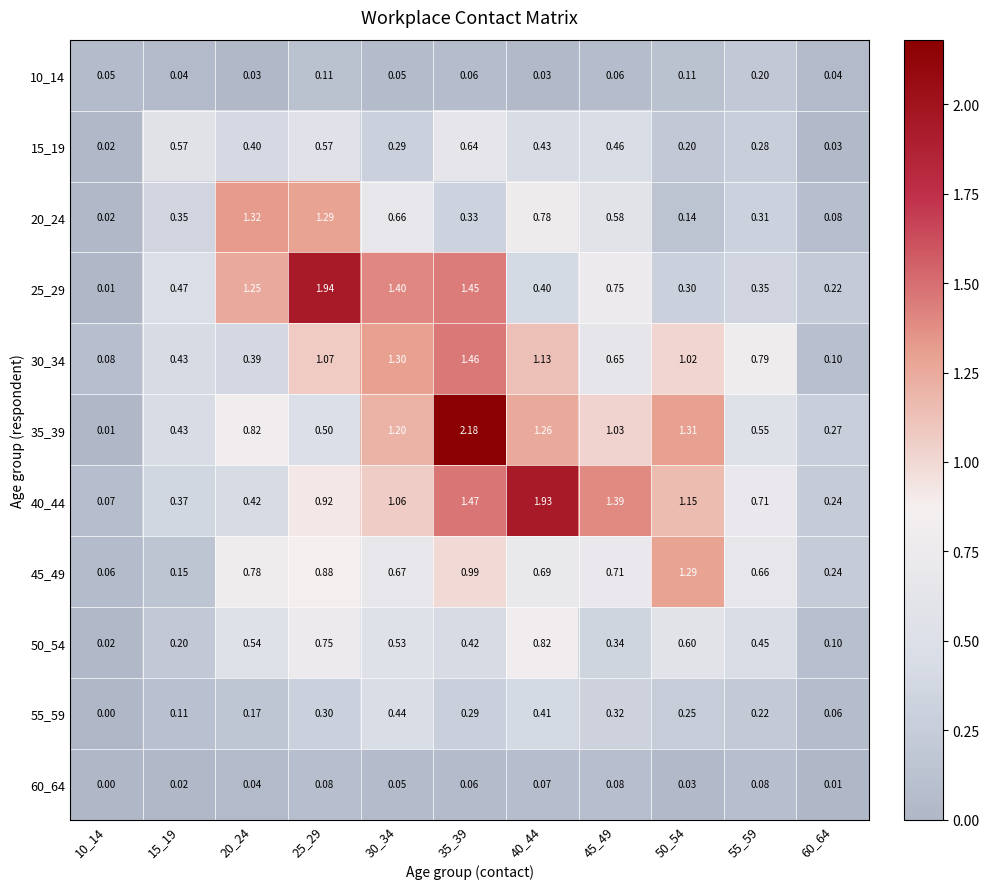

Is the value of 55_59 at 25_29 greater than the value of 60_64 at 55_59?

Yes